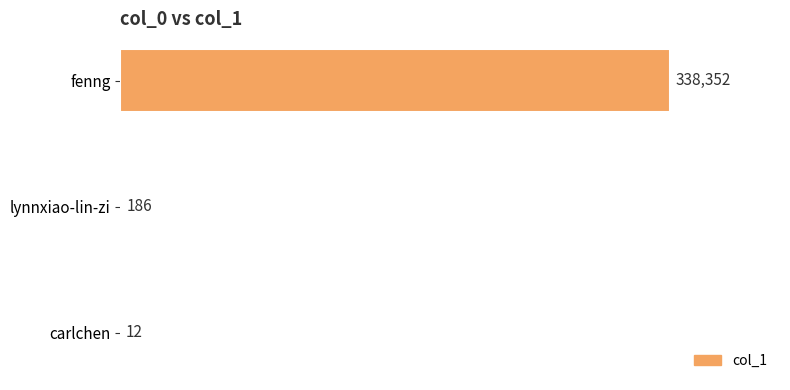

What is the ratio of the value at fenng to the value at carlchen?

28196.0